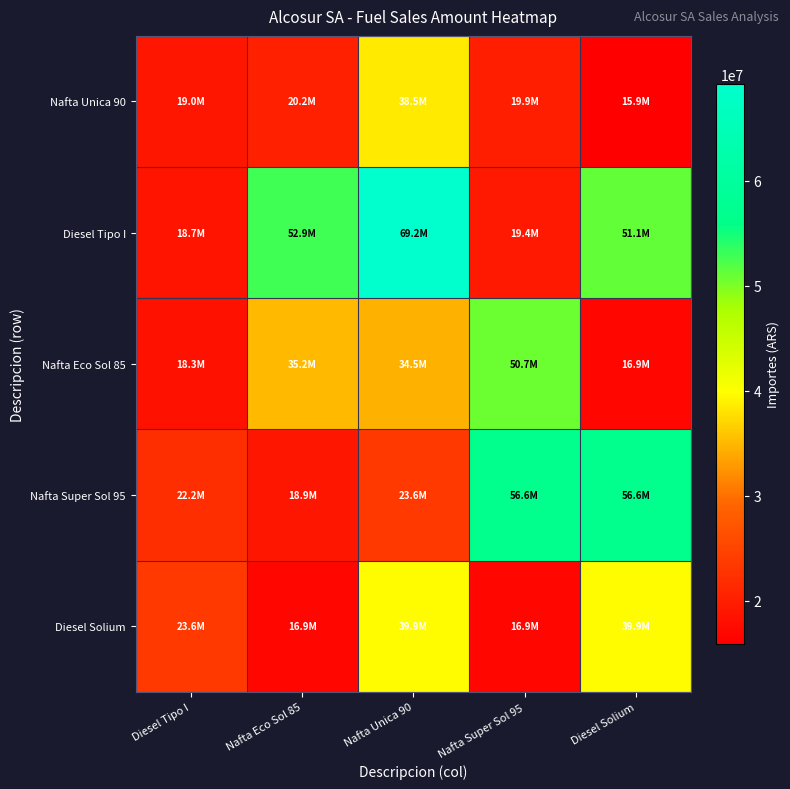

Which has a higher value, Diesel Solium or Nafta Super Sol 95?

Nafta Super Sol 95